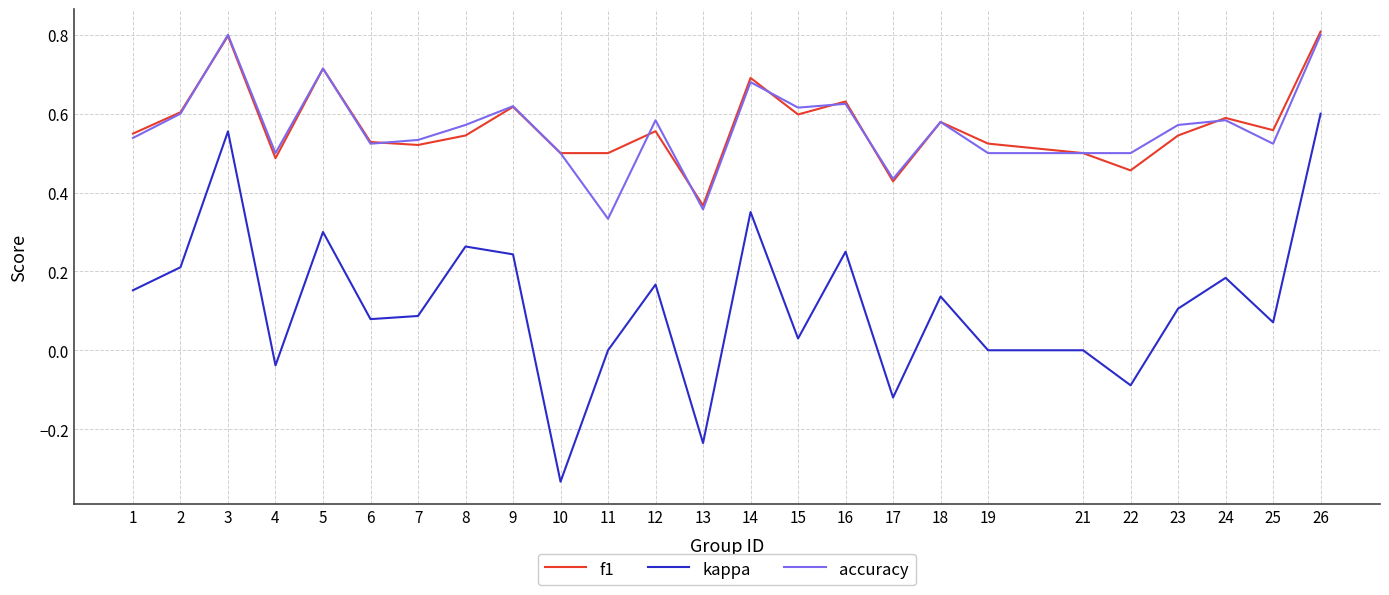

Which label corresponds to the smallest value in the chart?

10